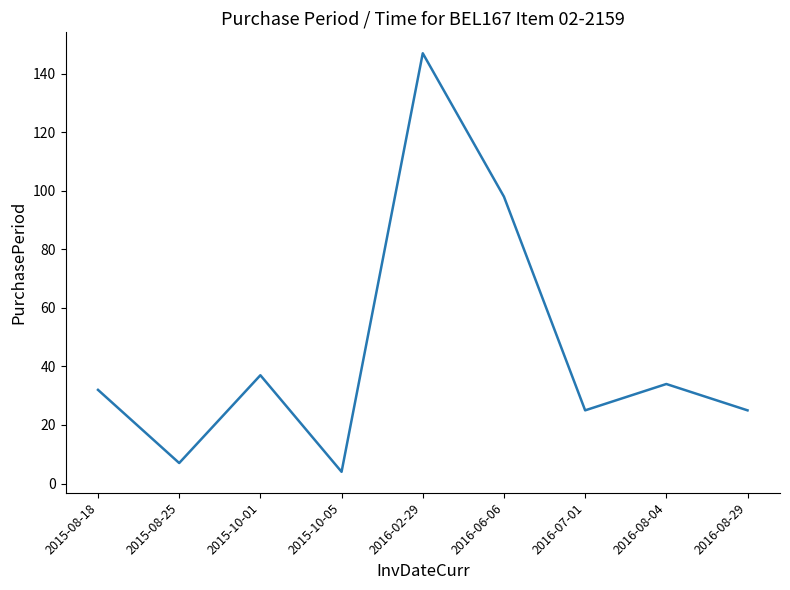

Count the number of categories in the chart.

9